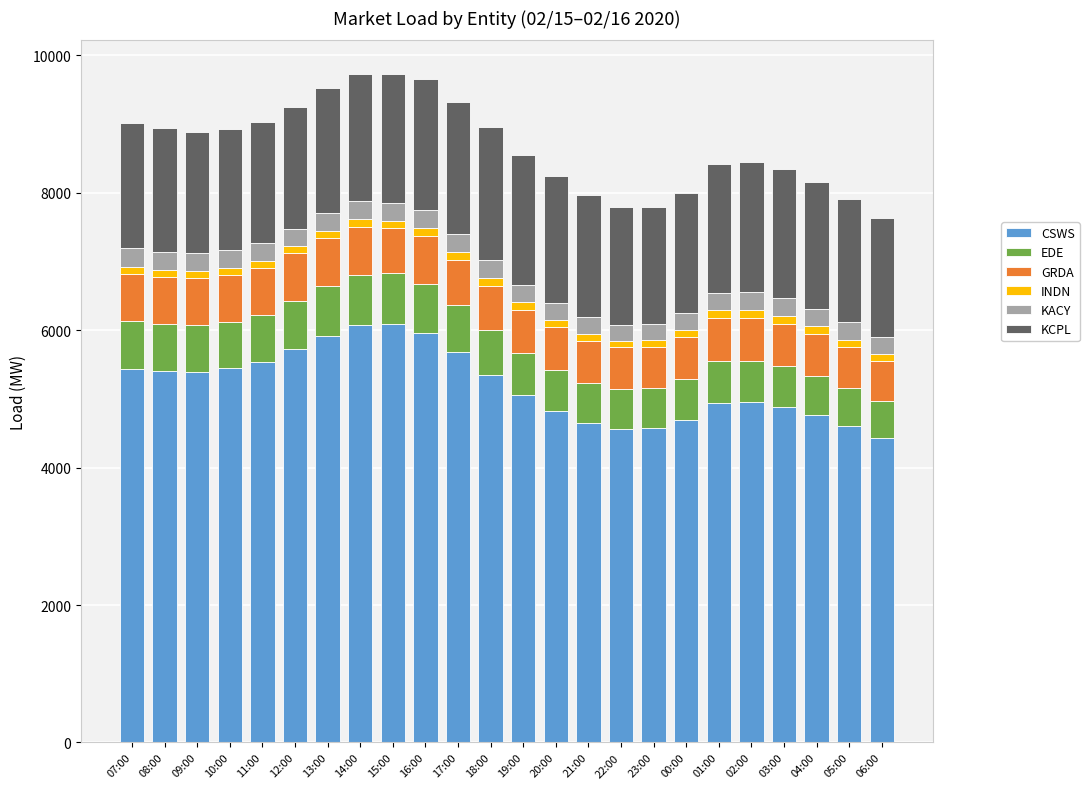

How many values in the CSWS series exceed 5354?

12